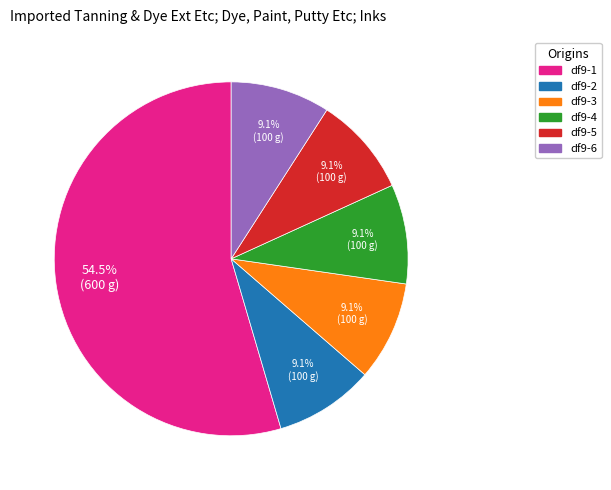

The df9-5 slice represents 9% of the pie. True or false?

True